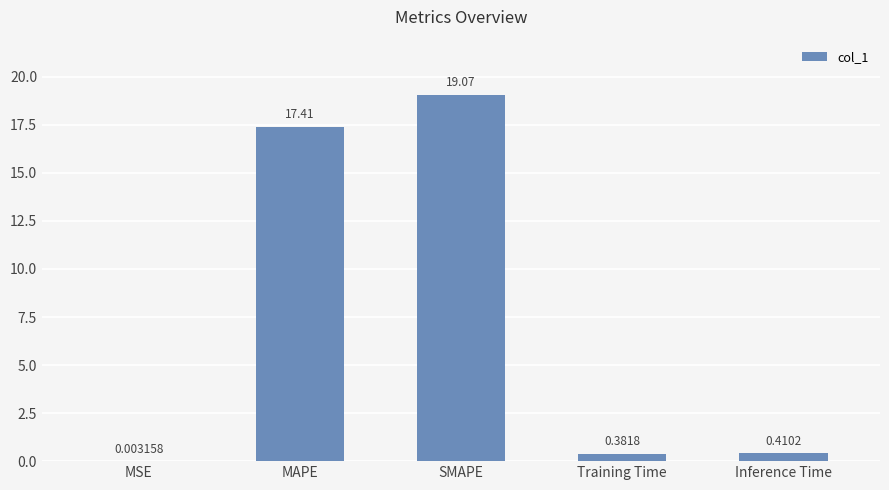

Between Training Time and SMAPE, which is larger?

SMAPE